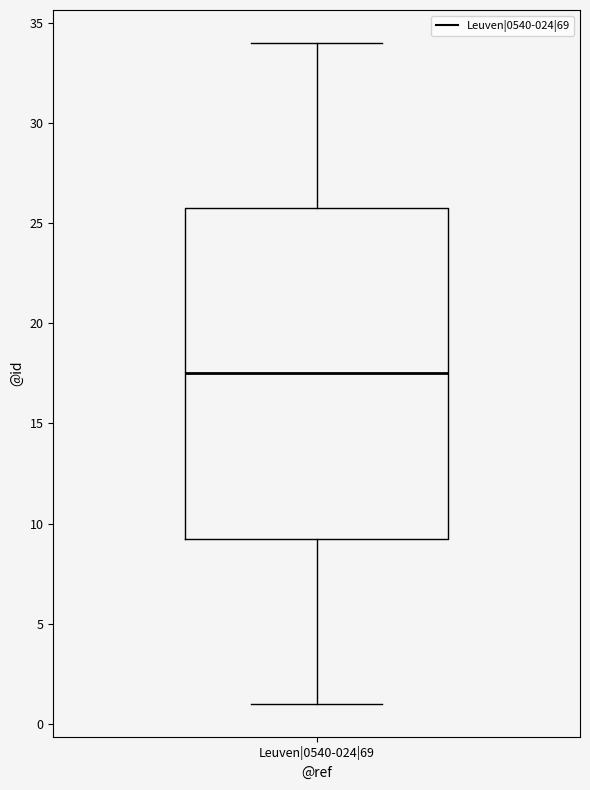

Where is the upper edge of the box for Leuven|0540-024|69 on the y-axis? The values are not printed on the chart, so give them approximately, as read against the axis.

26.0